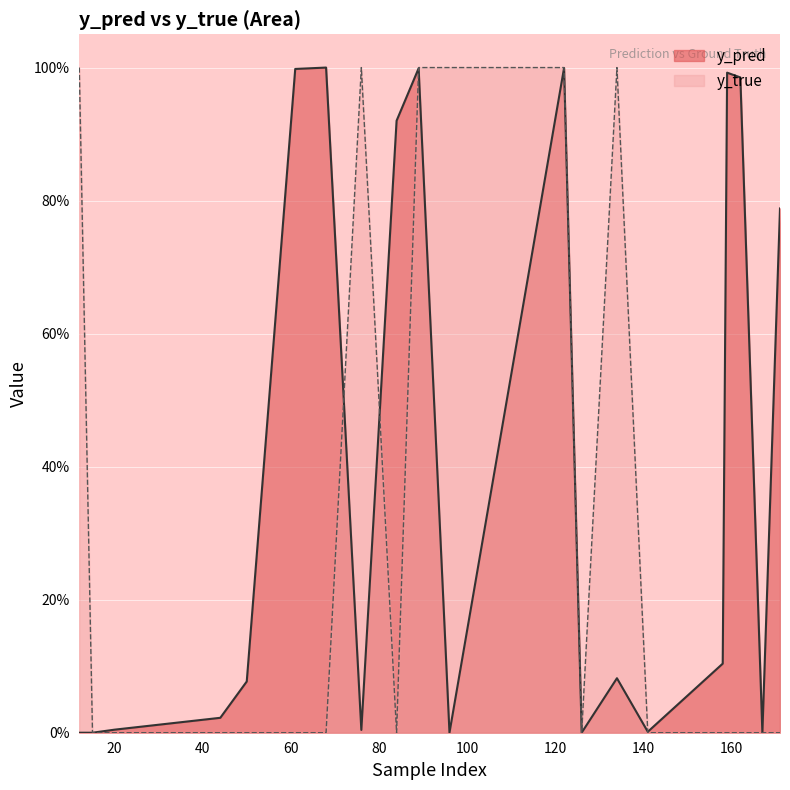

Between 134 and 141, which series saw the biggest shift?

y_true